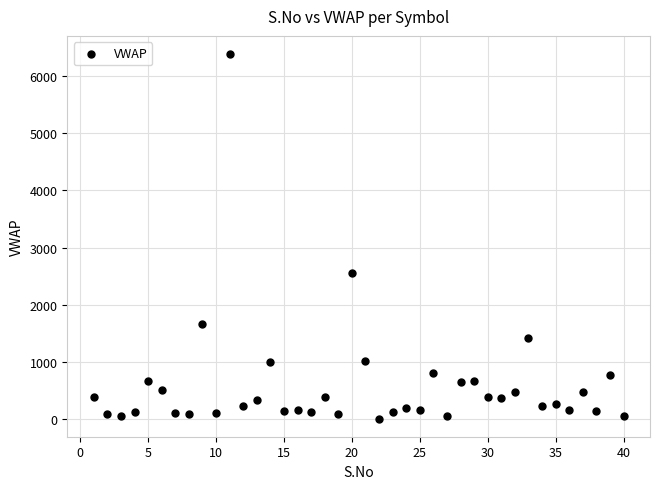

What is the range of Y values (max minus min)?

6377.2